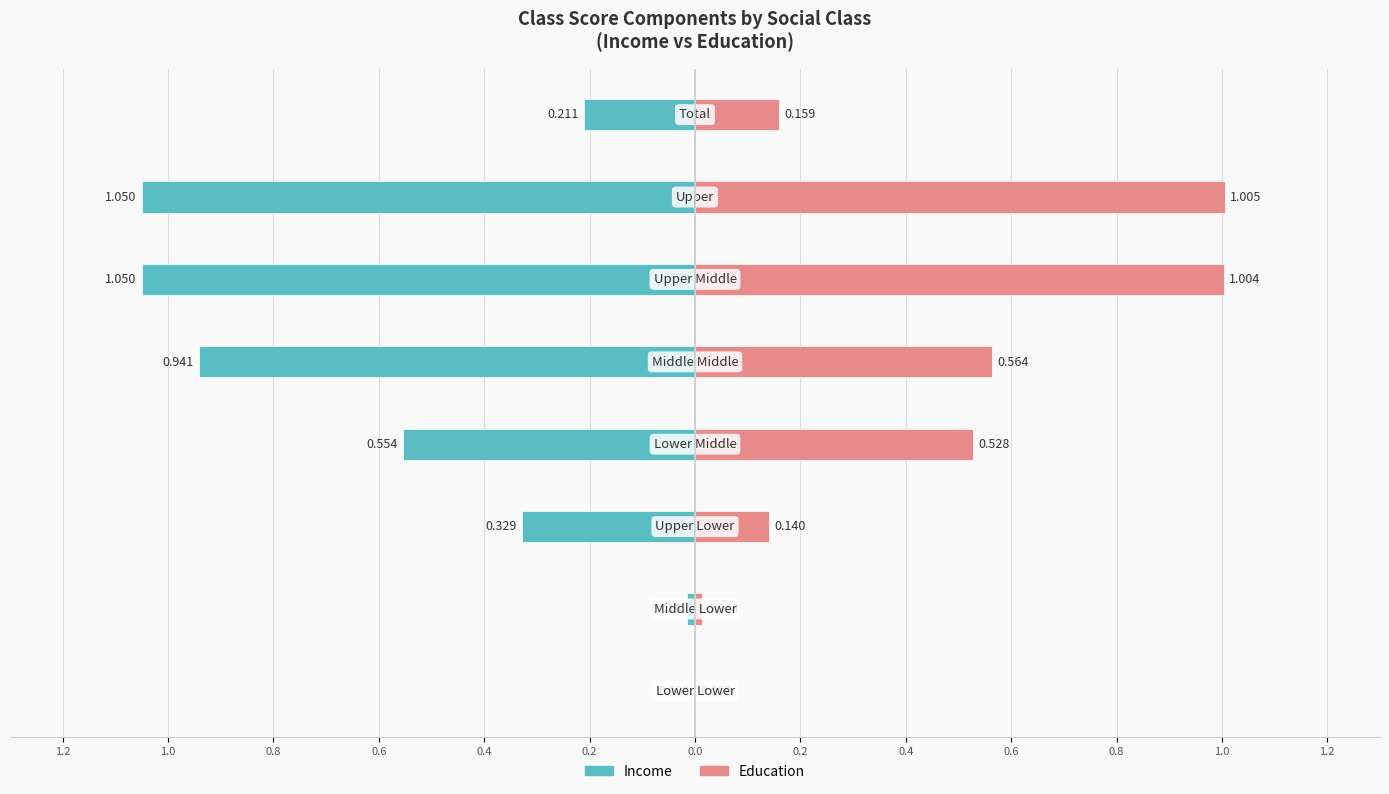

What is the average value of the Education series?

0.4